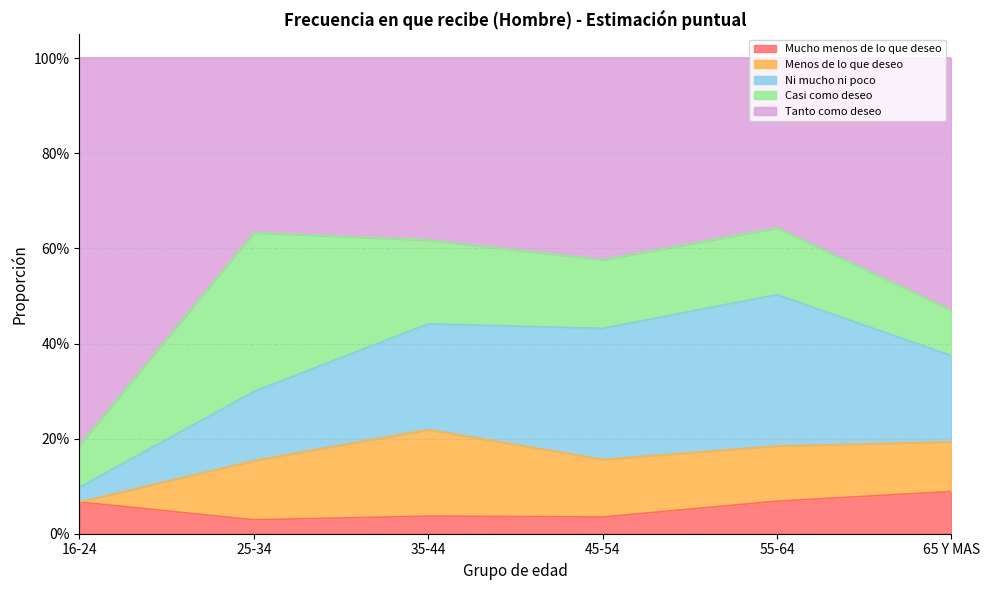

Is it true that Tanto como deseo equals 0.6 at 35-44?

False